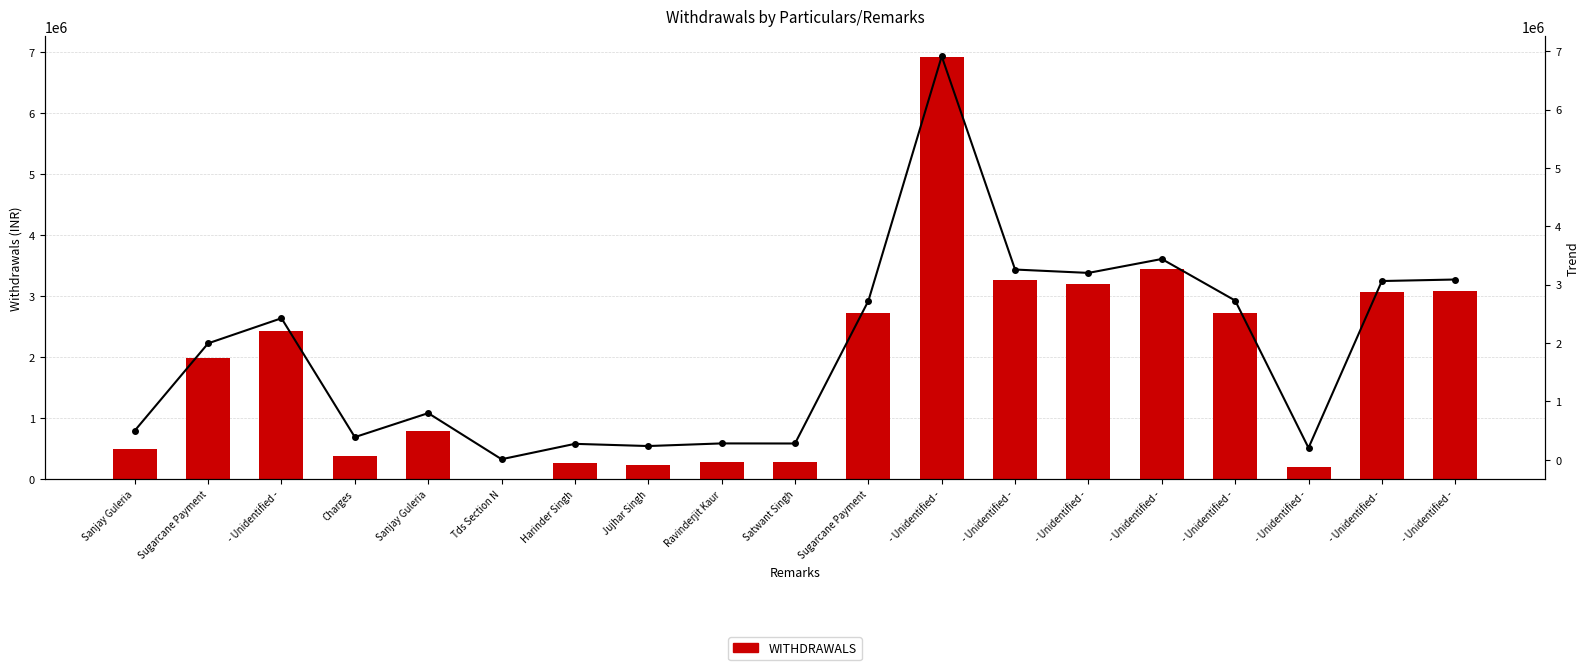

Is the value of Trend at - Unidentified - greater than the value of WITHDRAWALS at - Unidentified -?

No